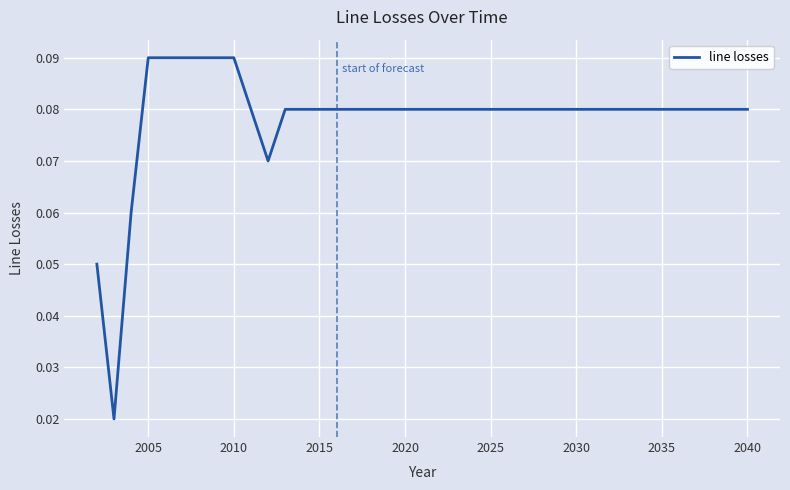

Count the number of categories in the chart.

37